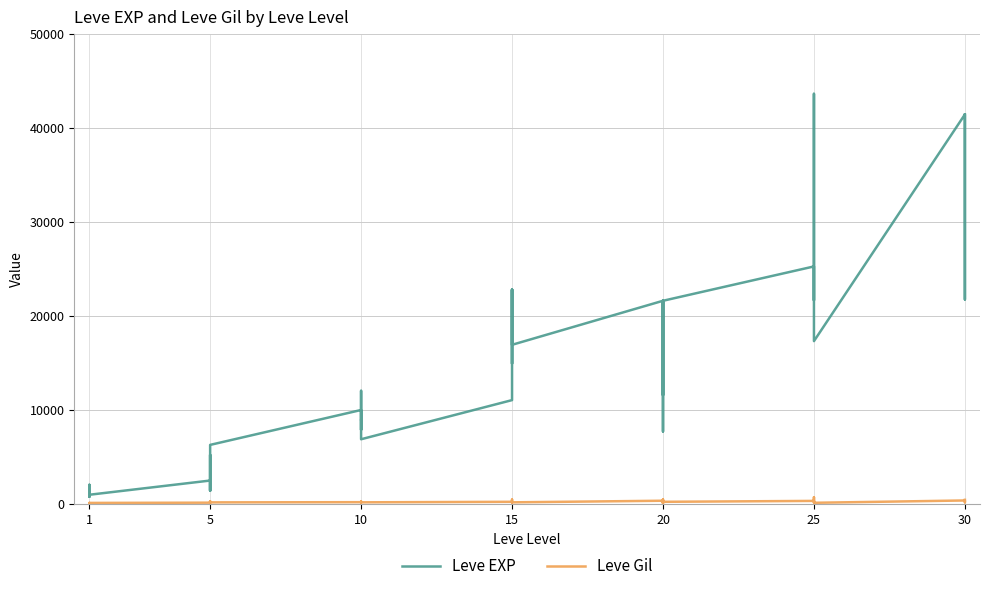

What are all the series names shown in the legend?

Leve EXP, Leve Gil